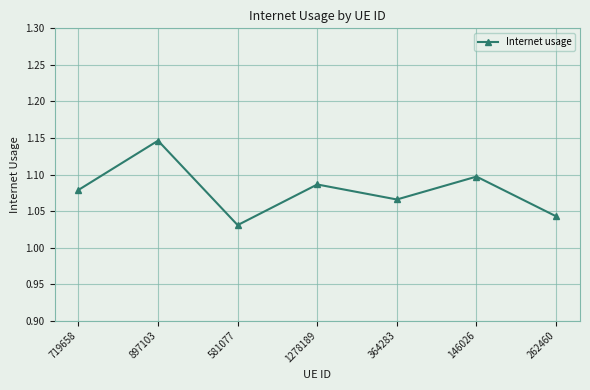

At which category does the chart reach its minimum across all series?

581077